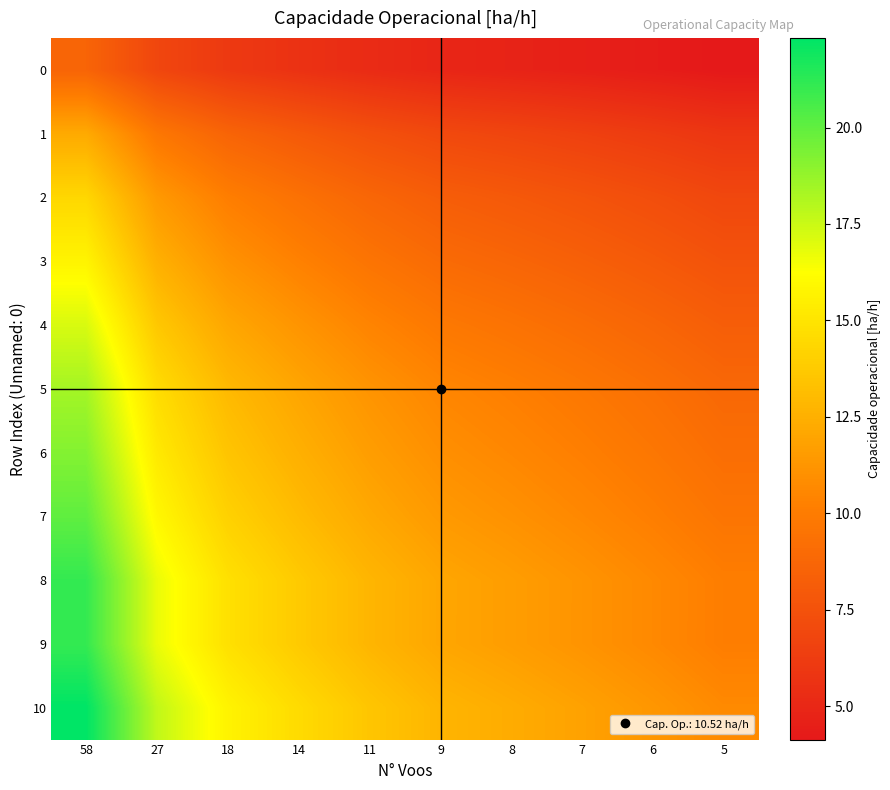

At which category does the chart reach its peak across all series?

58